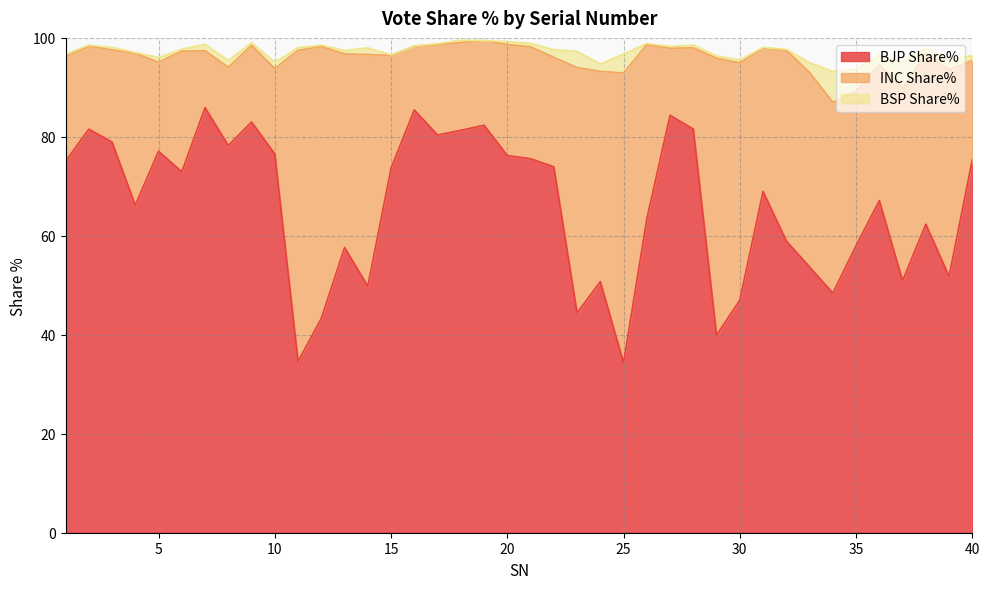

Rank the categories by BJP Share% value from highest to lowest.

7, 16, 27, 9, 19, 28, 2, 18, 17, 3, 8, 5, 10, 20, 21, 40, 1, 22, 15, 6, 31, 36, 4, 26, 38, 32, 35, 13, 33, 39, 37, 24, 14, 34, 30, 23, 12, 29, 11, 25